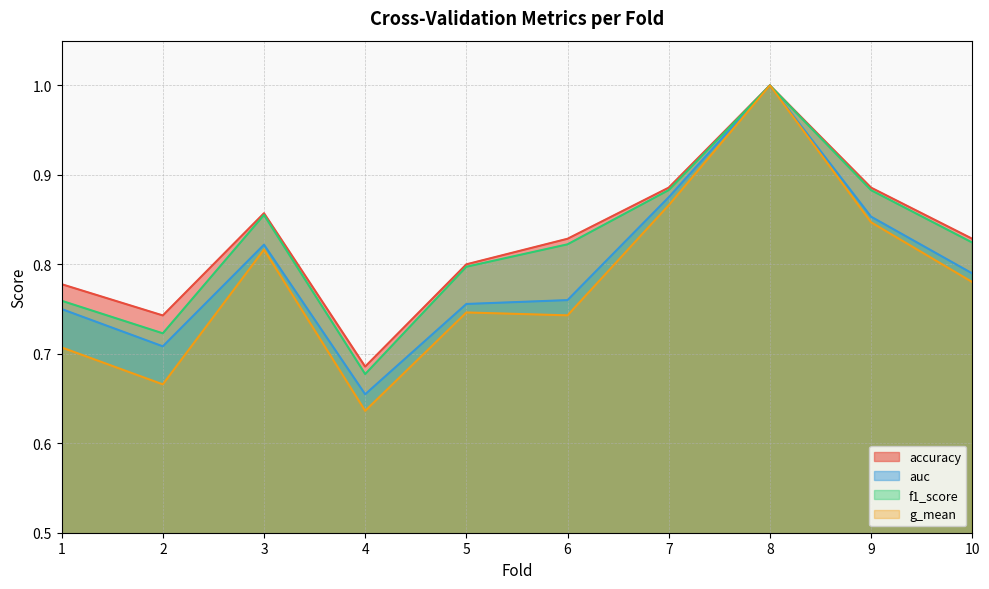

Reading left to right, extract all data points from this chart.

accuracy: 1=0.8	2=0.7	3=0.9	4=0.7	5=0.8	6=0.8	7=0.9	8=1.0	9=0.9	10=0.8
auc: 1=0.8	2=0.7	3=0.8	4=0.7	5=0.8	6=0.8	7=0.9	8=1.0	9=0.9	10=0.8
f1_score: 1=0.8	2=0.7	3=0.9	4=0.7	5=0.8	6=0.8	7=0.9	8=1.0	9=0.9	10=0.8
g_mean: 1=0.7	2=0.7	3=0.8	4=0.6	5=0.7	6=0.7	7=0.9	8=1.0	9=0.8	10=0.8